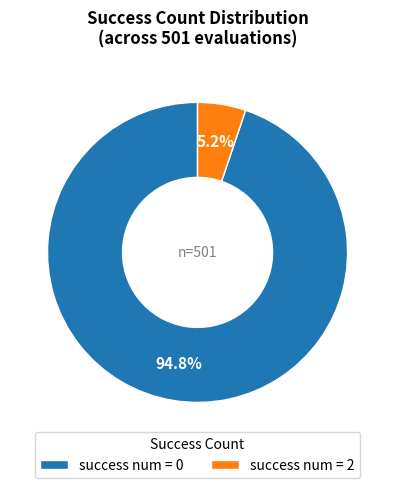

What is the smallest slice in the pie chart?

success num = 2